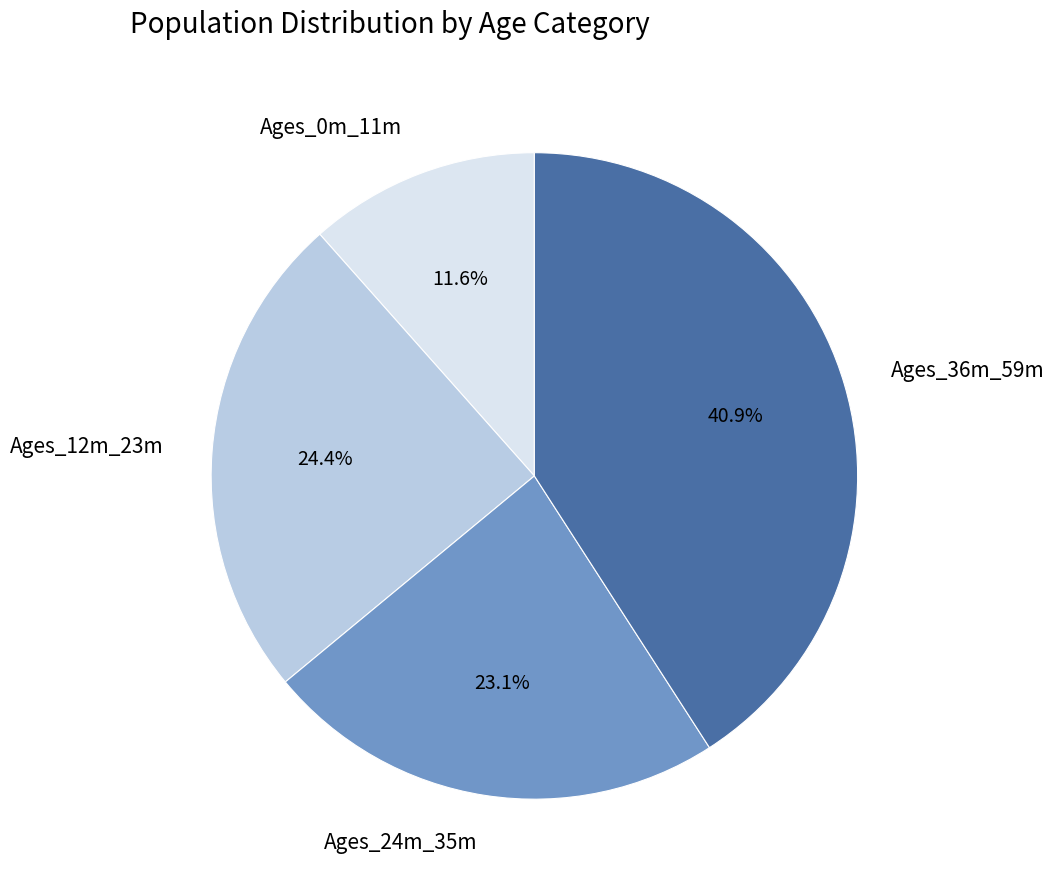

What is the ratio of the value at Ages_24m_35m to the value at Ages_0m_11m?

2.0